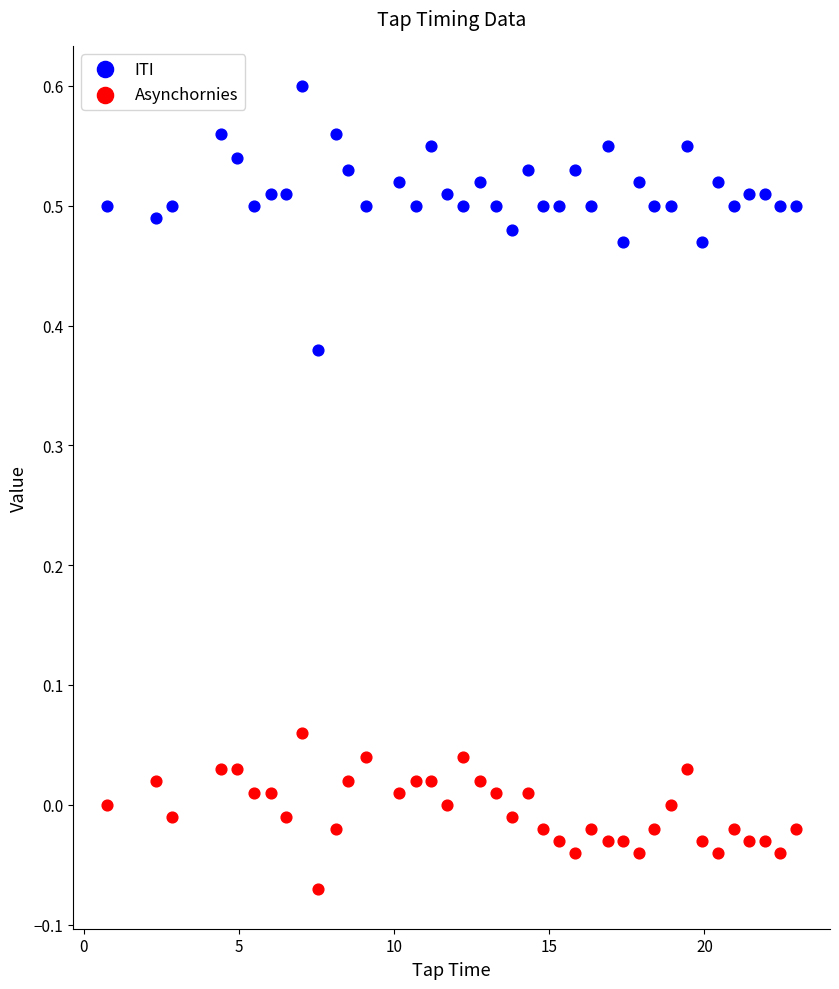

Across all data points, what is the range of Y values (max minus min)?

0.7